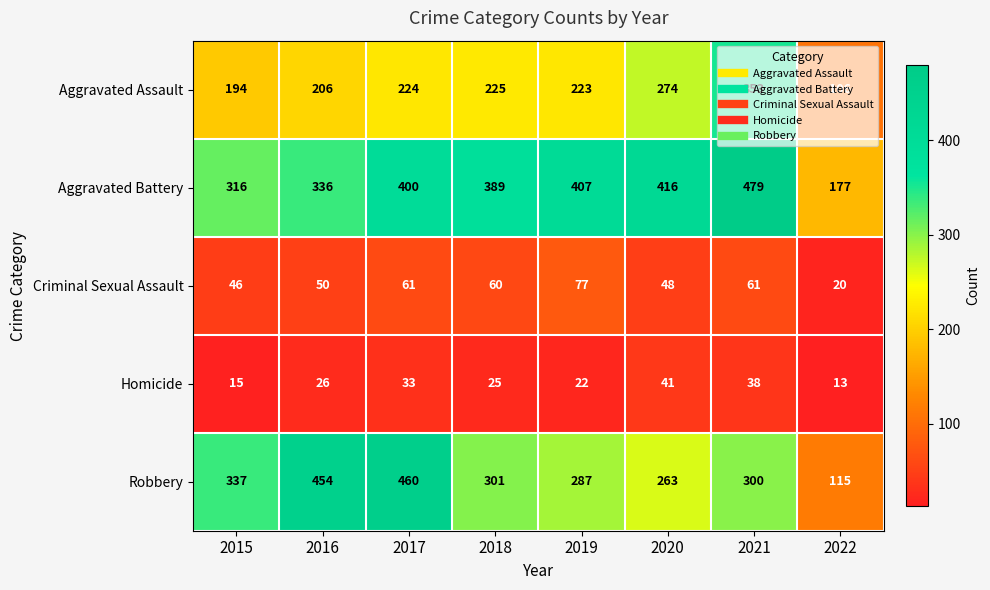

What is the total value across all series at 2019?

1016